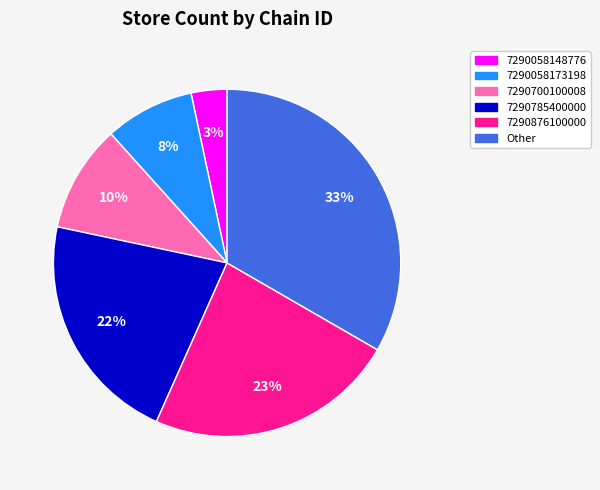

Is there any slice that represents more than half of the pie?

No